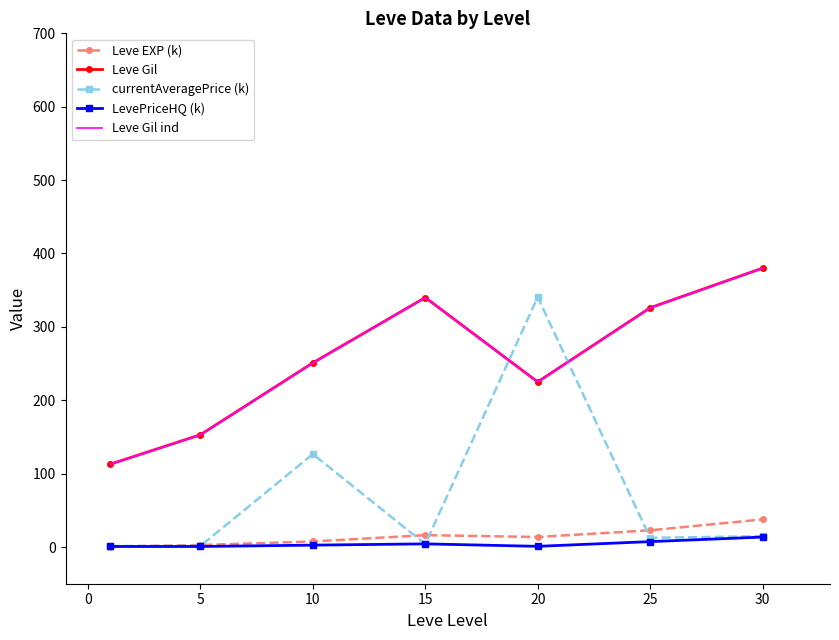

Between which two adjacent categories do LevePriceHQ (k) and currentAveragePrice (k) first intersect?

10 and 15